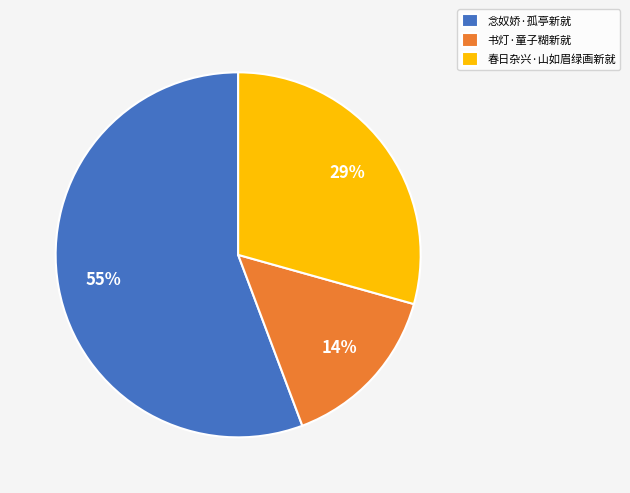

Between 春日杂兴·山如眉绿画新就 and 念奴娇·孤亭新就, which is larger?

念奴娇·孤亭新就